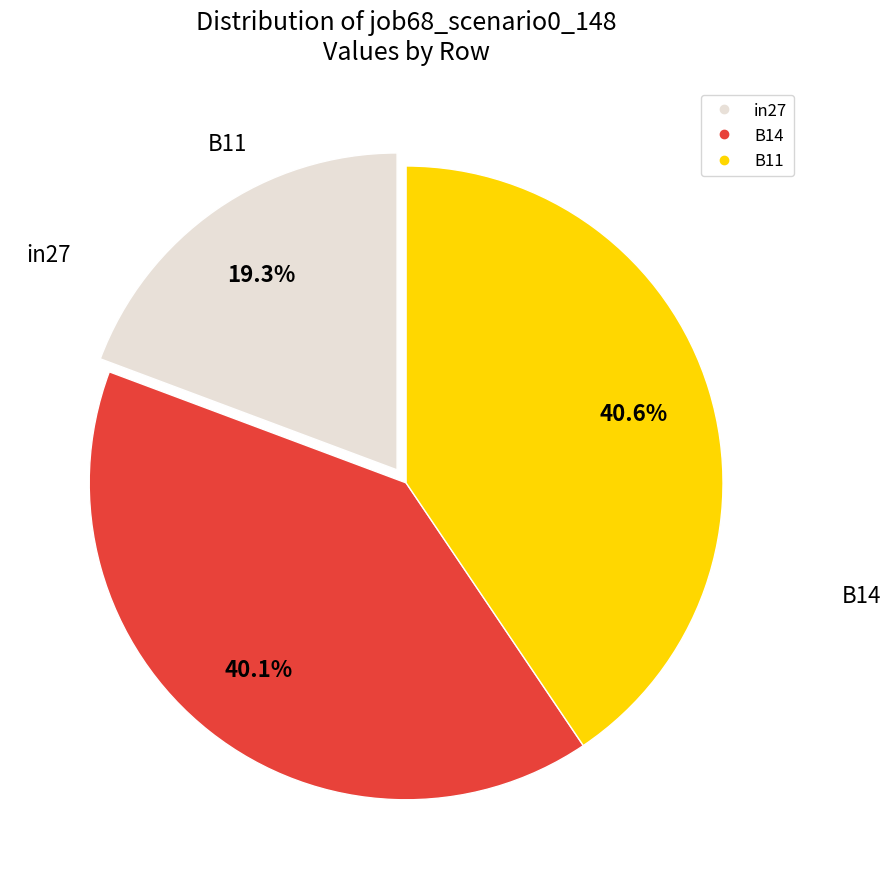

What percentage is NOT represented by B11?

59.4%